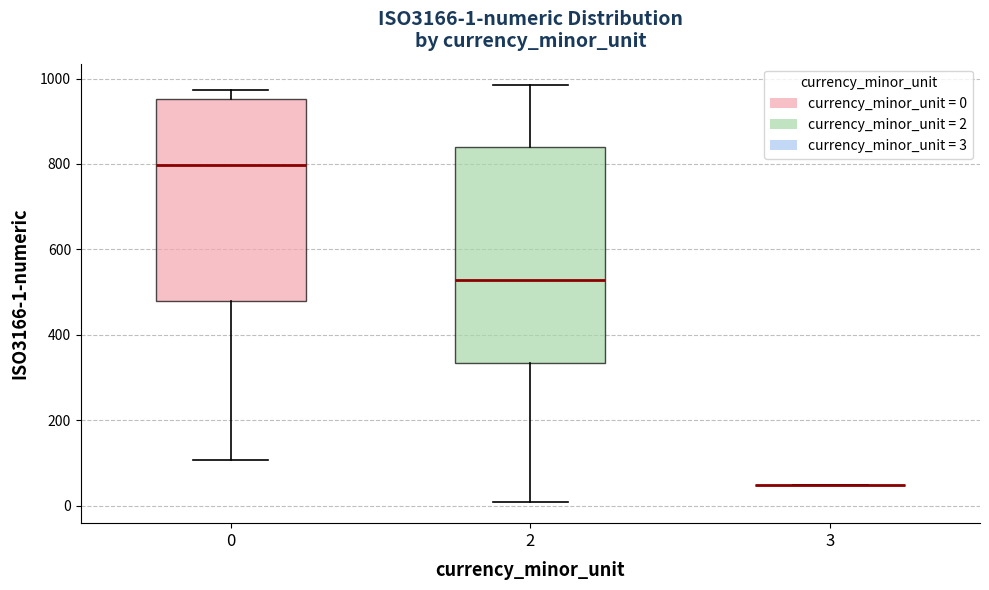

Comparing the boxes themselves (not the whiskers), which one is the tallest?

2